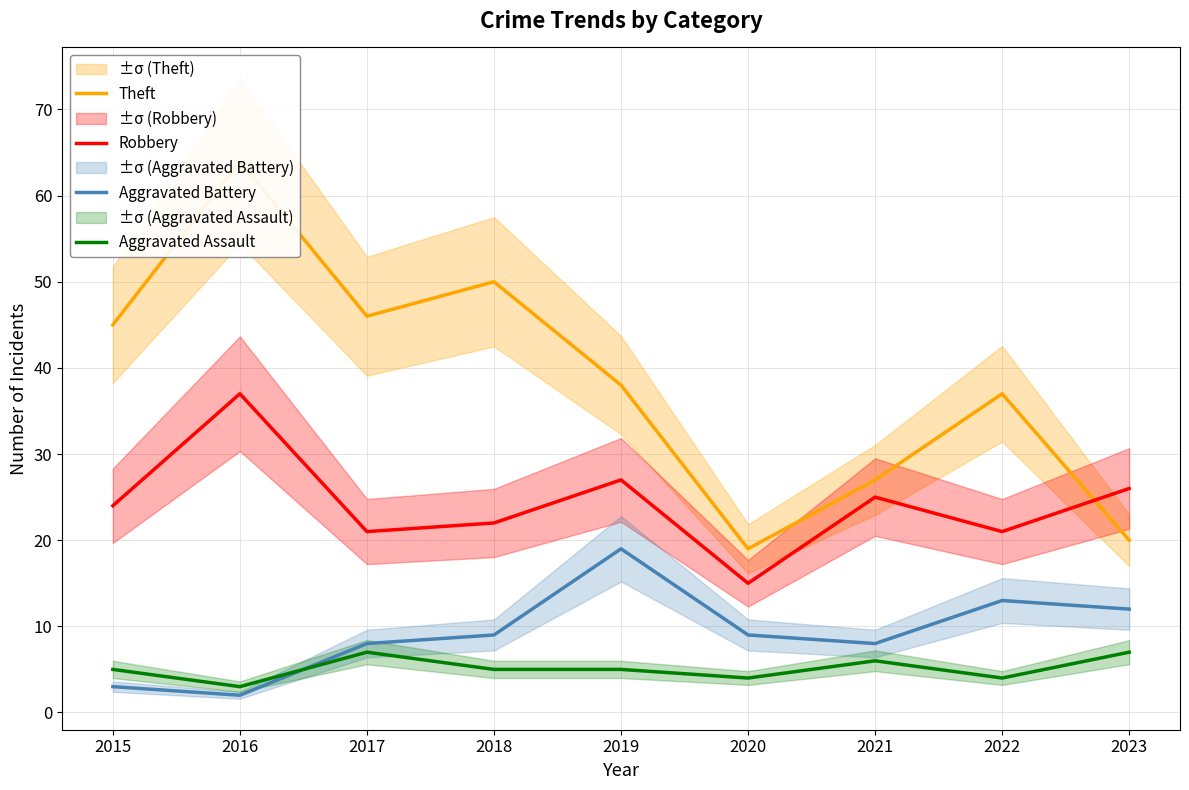

What is the sum of the Aggravated Battery values at 2020 and 2022?

22